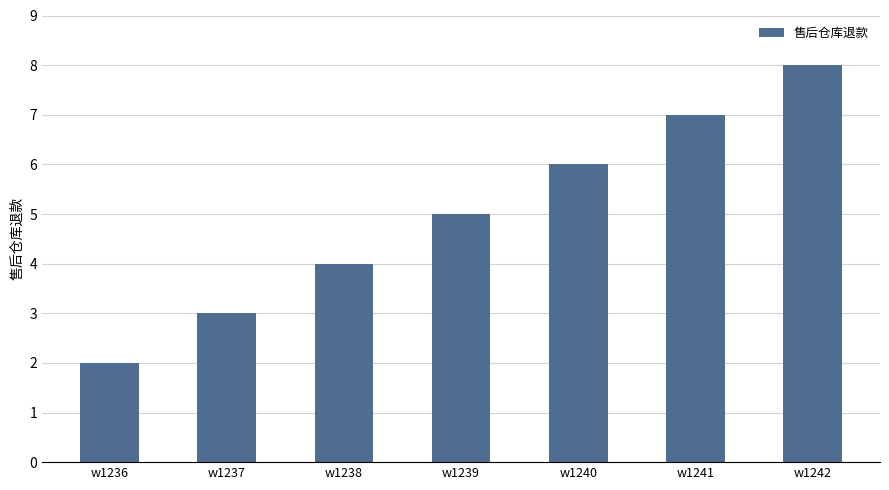

What is the approximate value at w1236?

2